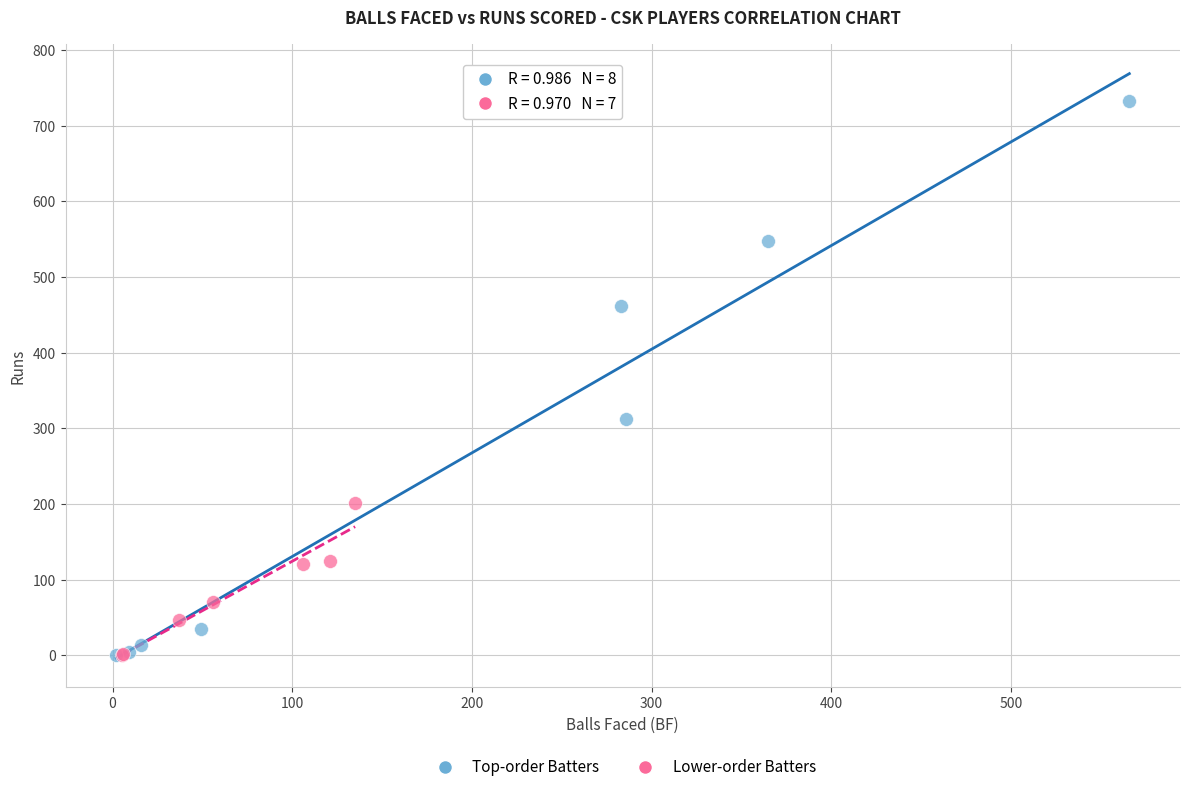

Which series reaches the maximum Y coordinate?

Top-order Batters